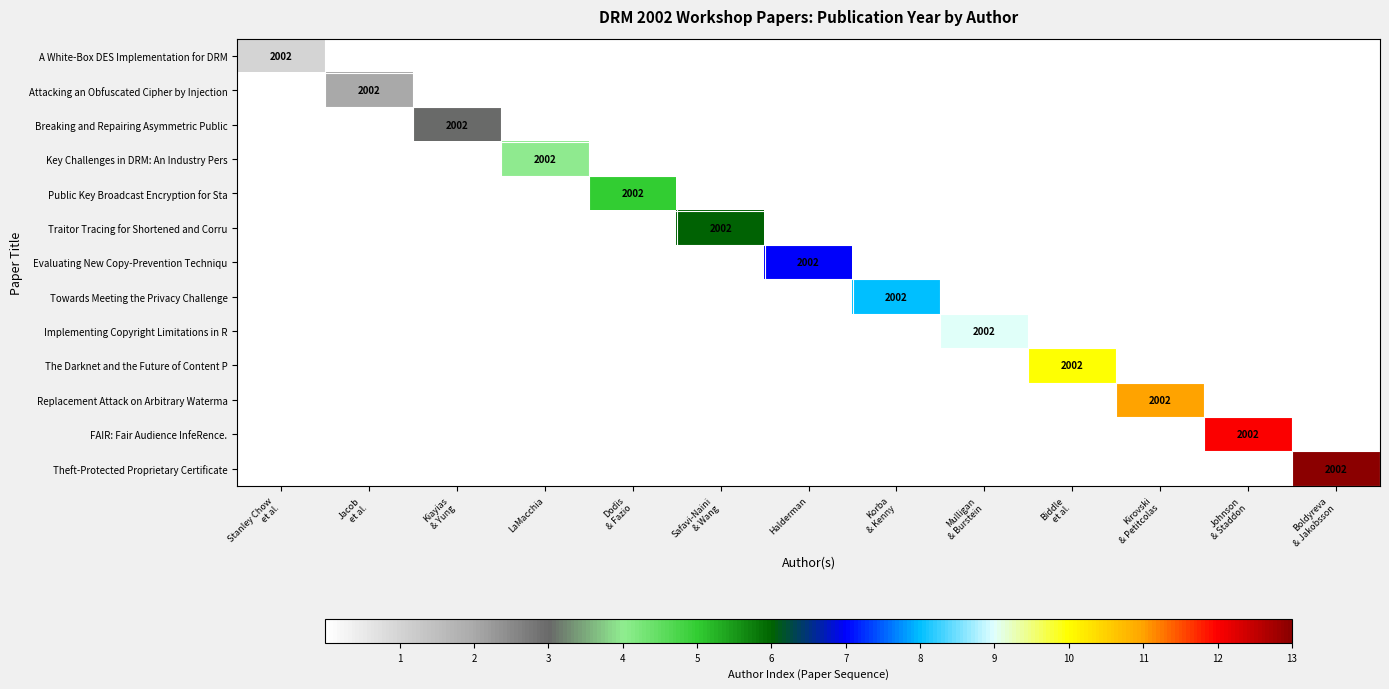

At how many categories does at least one series exceed 7?

6